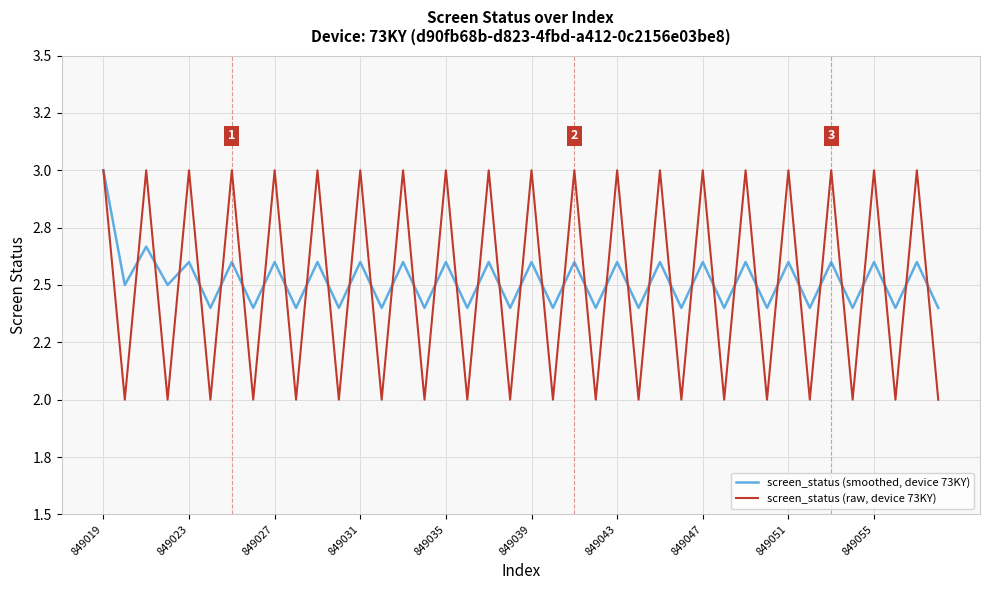

Does the chart display data point markers on the line(s)?

No